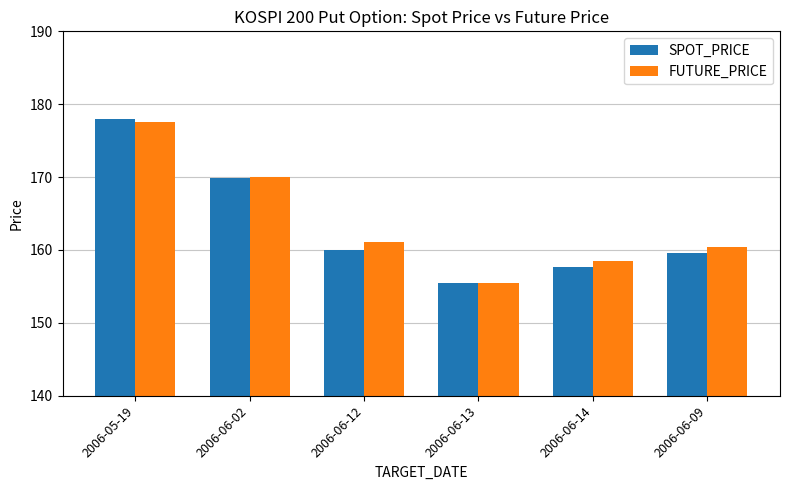

What is the difference between the highest and lowest values at 2006-06-12?

1.0